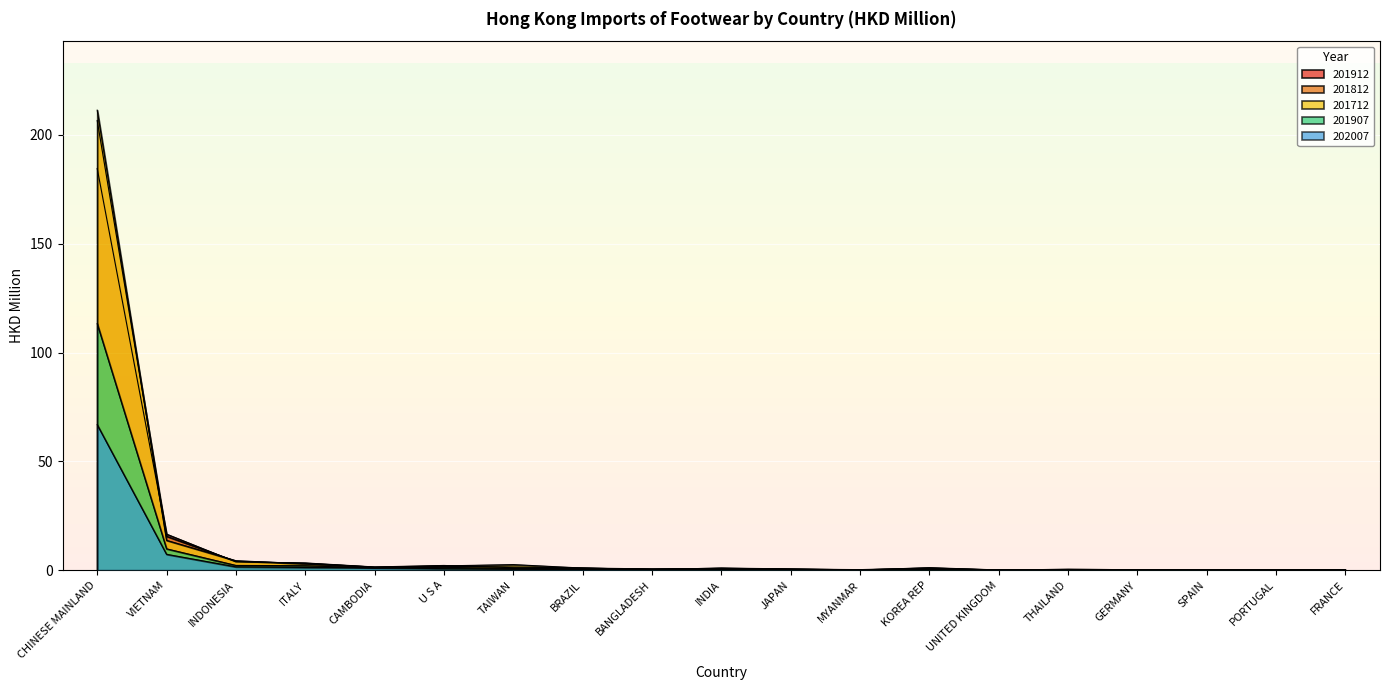

How many series are shown in this chart?

5